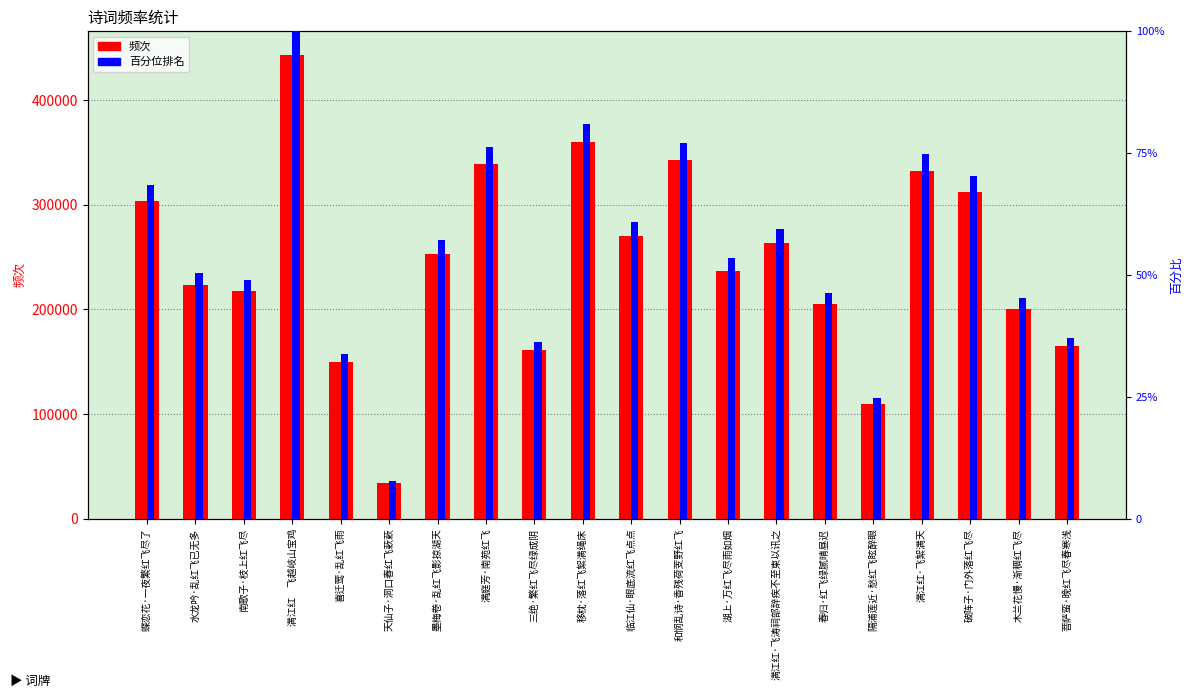

What is the approximate value of 频次 at 蝶恋花·一夜繁红飞尽了?

303408.0